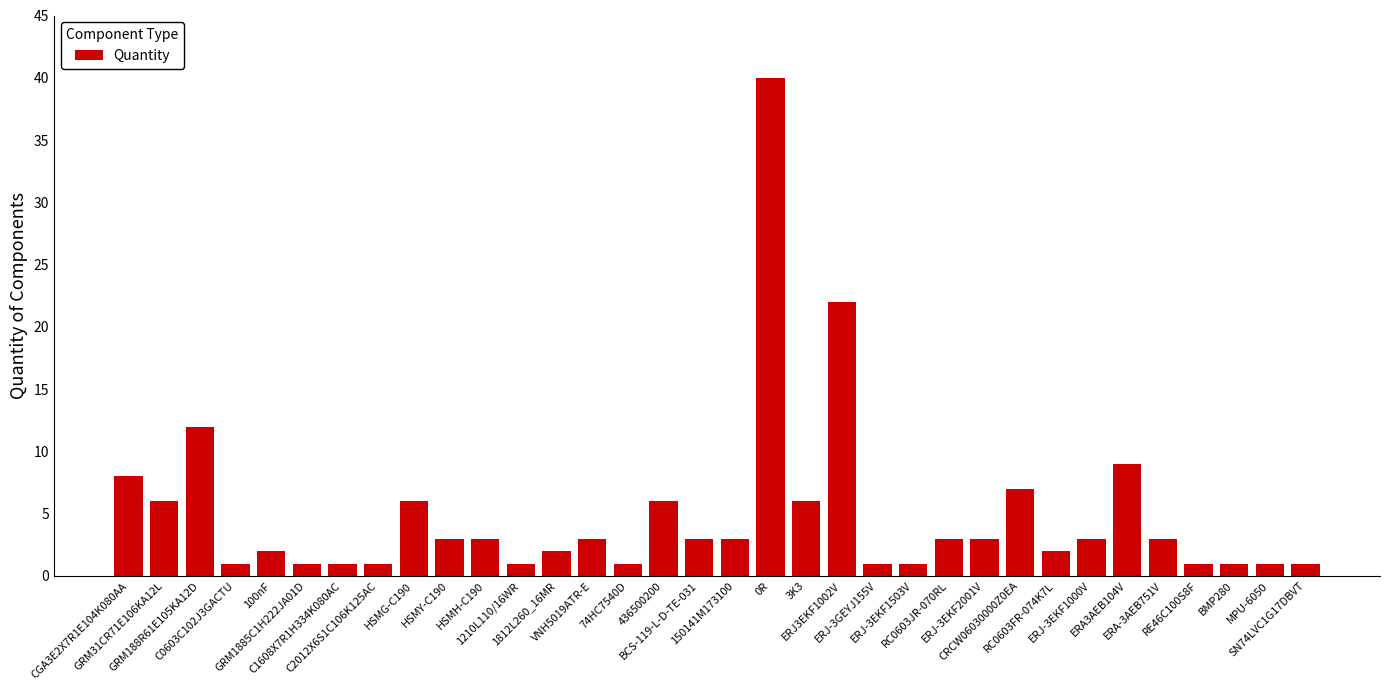

Reading right to left, extract all data points from this chart.

SN74LVC1G17DBVT=1	MPU-6050=1	BMP280=1	RE46C100S8F=1	ERA-3AEB751V=3	ERA3AEB104V=9	ERJ-3EKF1000V=3	RC0603FR-074K7L=2	CRCW06030000Z0EA=7	ERJ-3EKF2001V=3	RC0603JR-070RL=3	ERJ-3EKF1503V=1	ERJ-3GEYJ155V=1	ERJ3EKF1002V=22	3K3=6	0R=40	150141M173100=3	BCS-119-L-D-TE-031=3	436500200=6	74HC7540D=1	VNH5019ATR-E=3	1812L260_16MR=2	1210L110/16WR=1	HSMH-C190=3	HSMY-C190=3	HSMG-C190=6	C2012X6S1C106K125AC=1	C1608X7R1H334K080AC=1	GRM1885C1H222JA01D=1	100nF=2	C0603C102J3GACTU=1	GRM188R61E105KA12D=12	GRM31CR71E106KA12L=6	CGA3E2X7R1E104K080AA=8